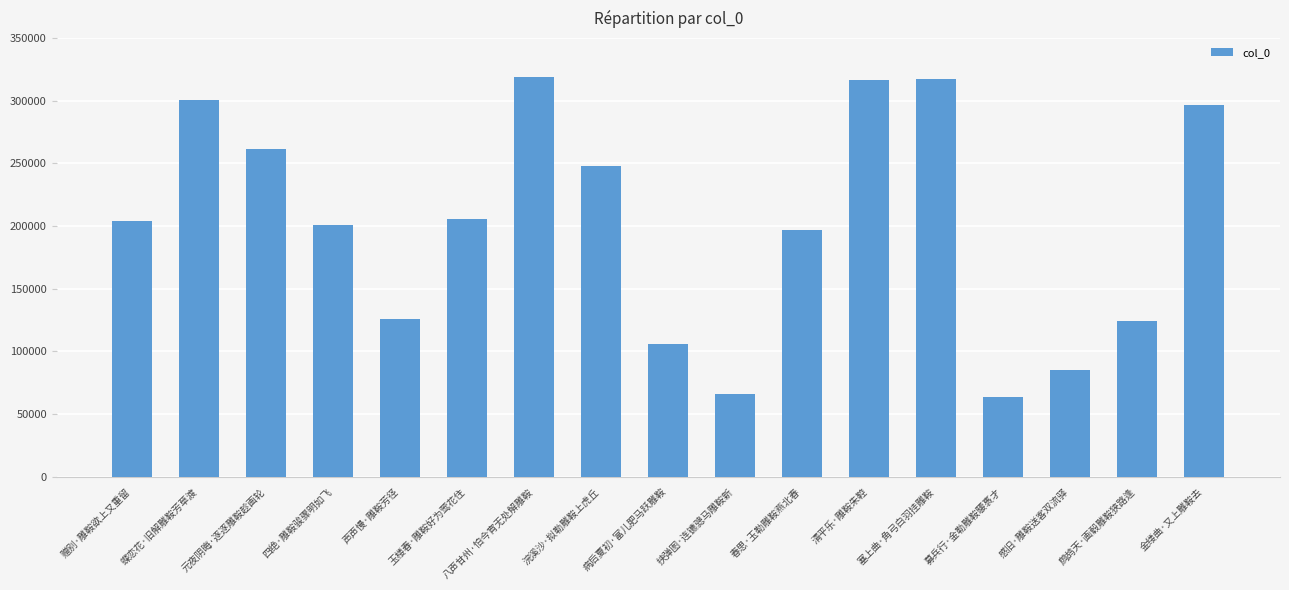

What is the label of the 15th bar from the left?

感旧·雕鞍送客双流驿